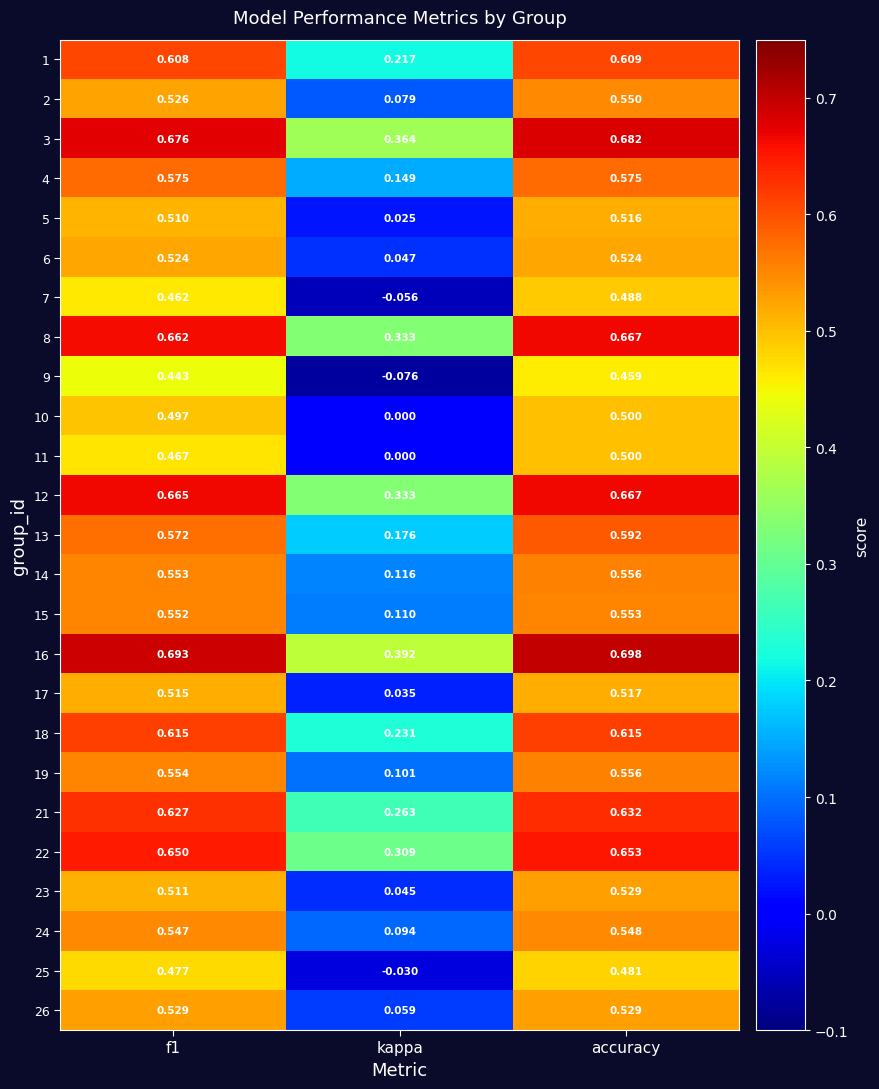

What is the total value across all series at f1?

14.0